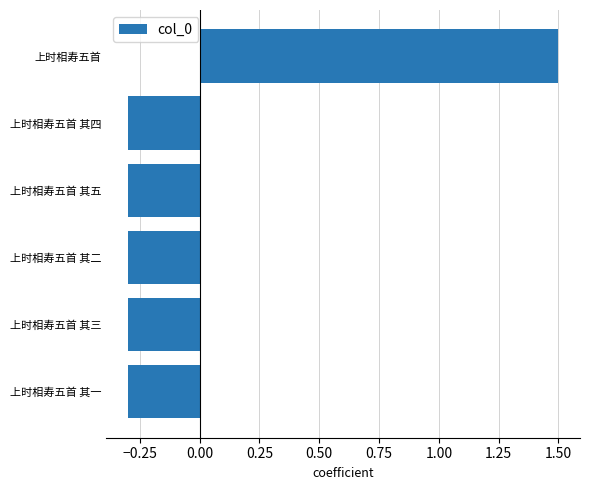

Reading top to bottom, what are all the values shown in this chart?

上时相寿五首=1.5	上时相寿五首 其四=-0.3	上时相寿五首 其五=-0.3	上时相寿五首 其二=-0.3	上时相寿五首 其三=-0.3	上时相寿五首 其一=-0.3